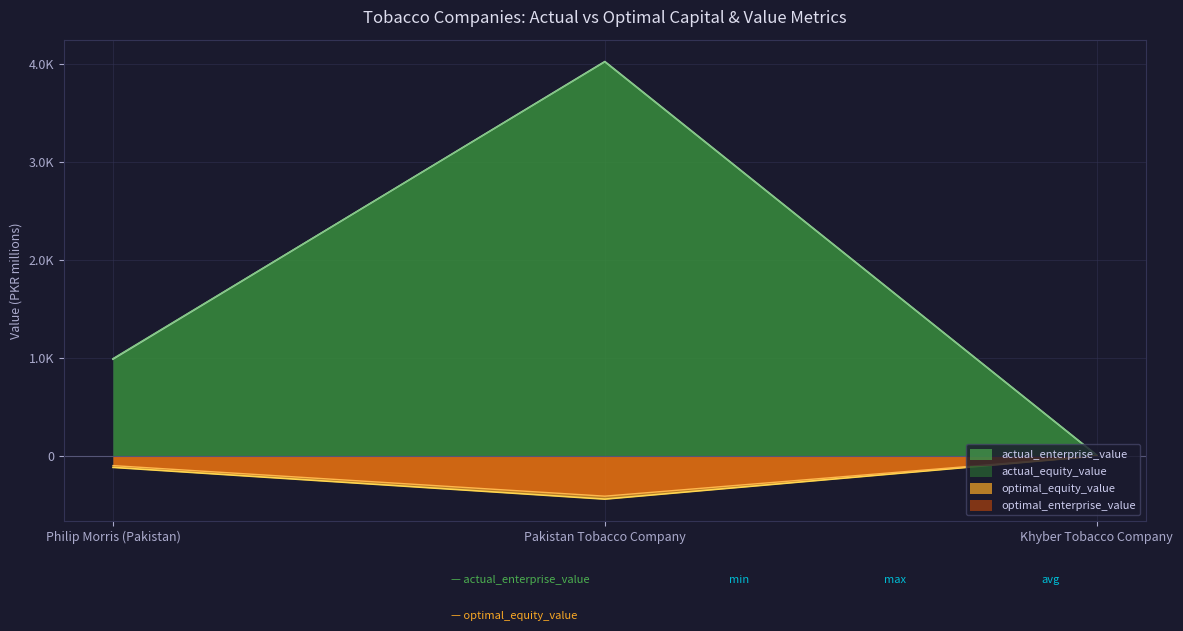

What value does the optimal_equity_value series have at Khyber Tobacco Company?

6.9